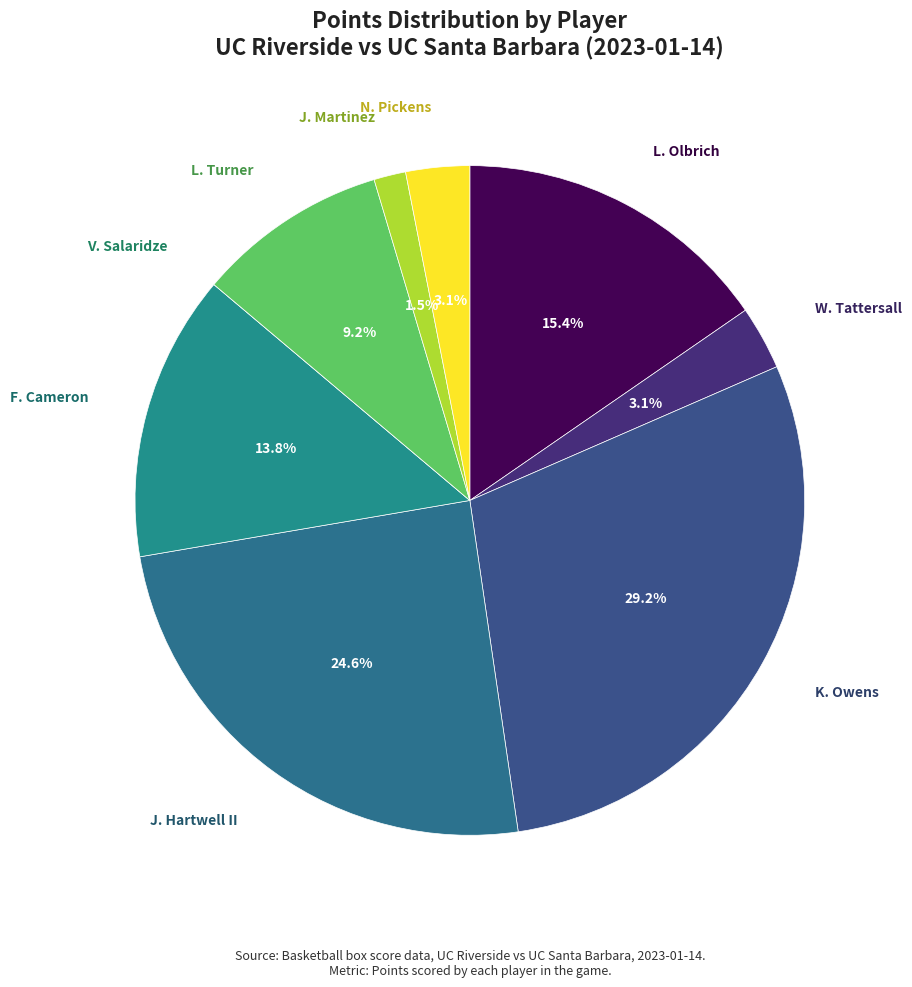

How much of the chart is everything except L. Turner?

90.8%